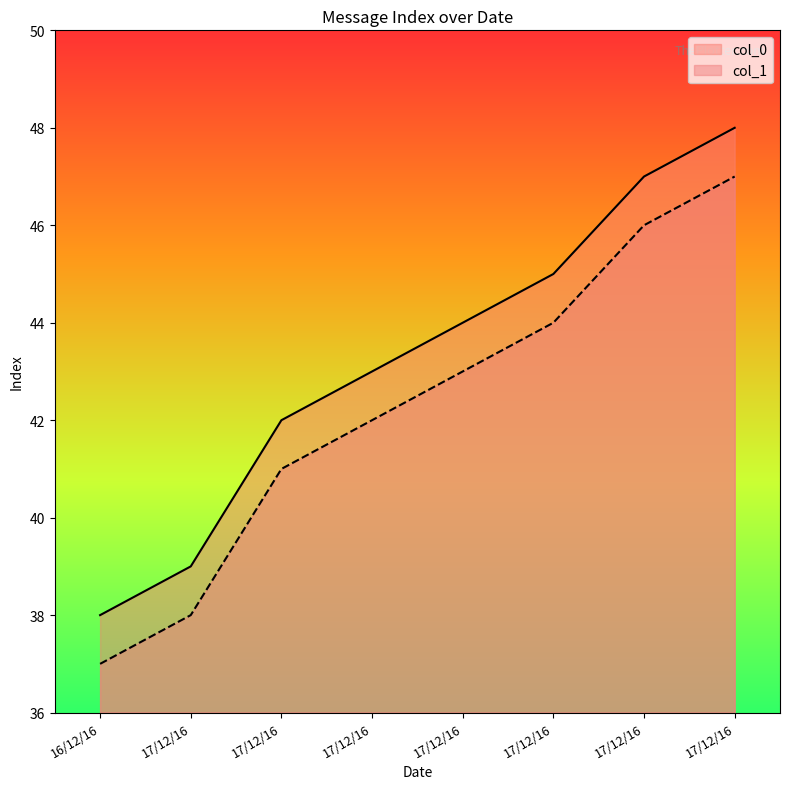

Reading left to right, list all the values displayed in this chart.

col_0: 38	39	42	43	44	45	47	48
col_1: 37	38	41	42	43	44	46	47